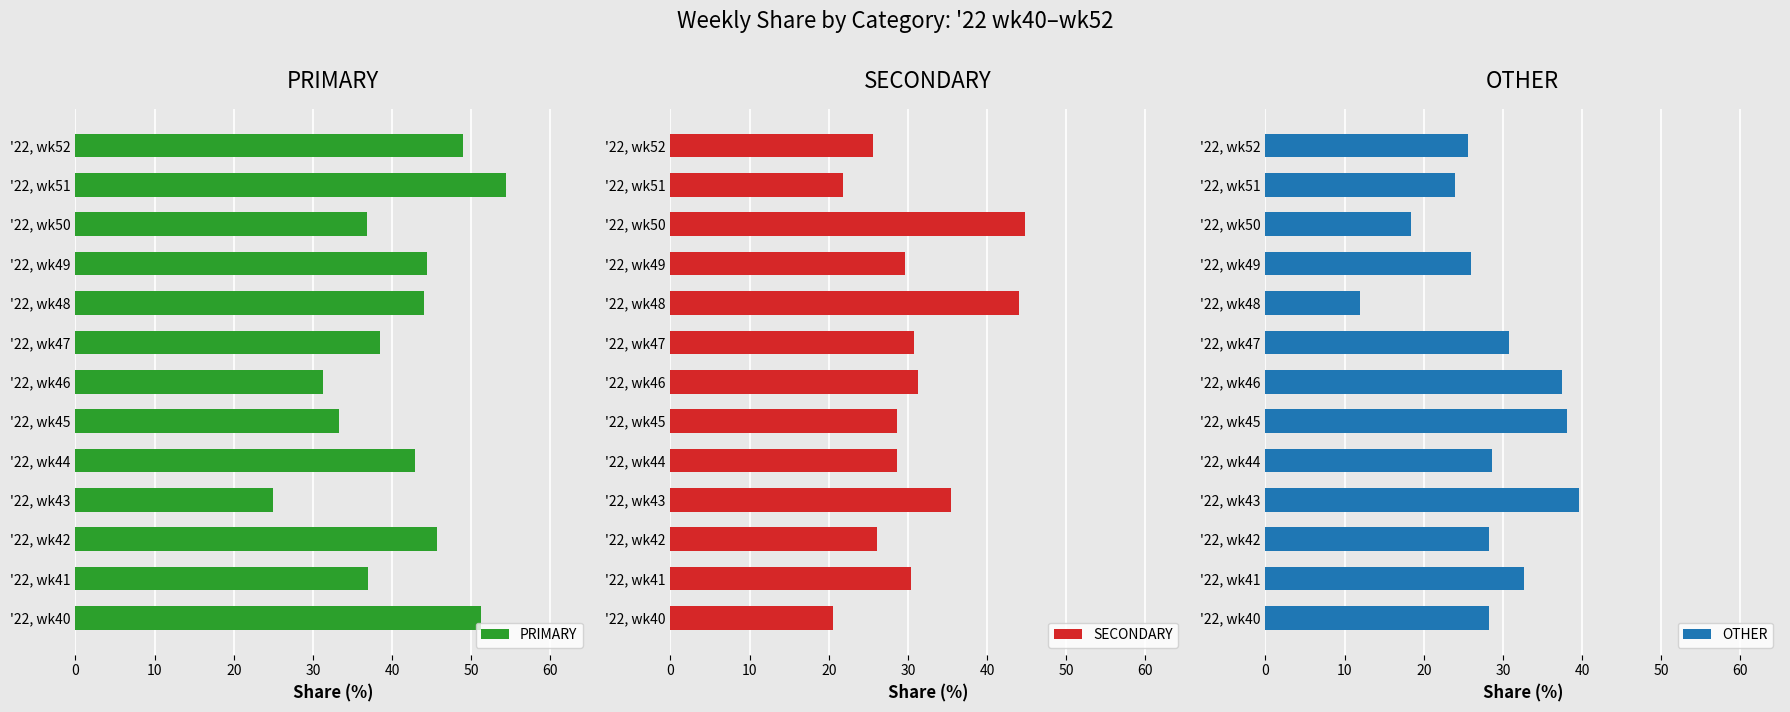

What is the sum of the PRIMARY values at '22, wk46 and '22, wk51?

85.6